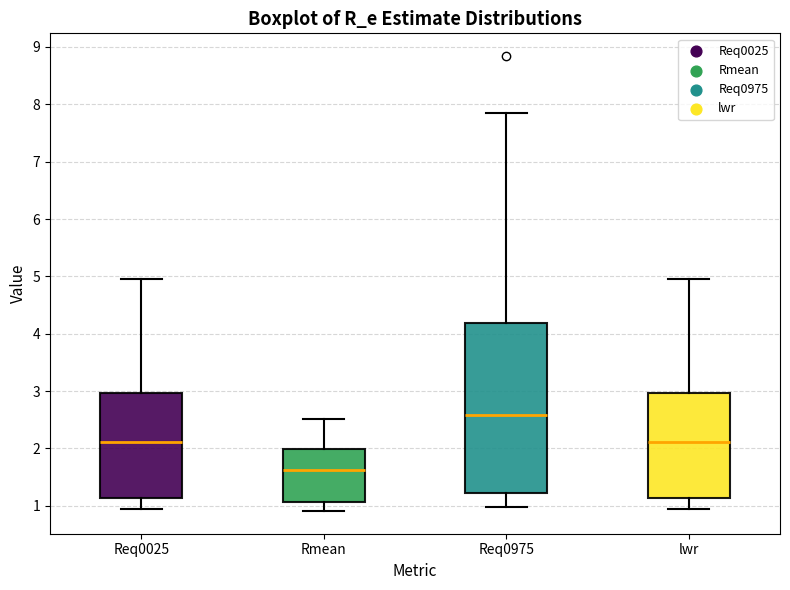

Reading left to right, read every box against the y-axis: the position of its median line, the range the box covers, and the ends of its whiskers. The values are not printed on the chart, so give them approximately, as read against the axis.

Req0025: median 2.1, box 1.1 to 3.0, whiskers 0.9 to 5.0
Rmean: median 1.6, box 1.1 to 2.0, whiskers 0.9 to 2.5
Req0975: median 2.6, box 1.2 to 4.2, whiskers 1.0 to 7.9
lwr: median 2.1, box 1.1 to 3.0, whiskers 1.0 to 5.0